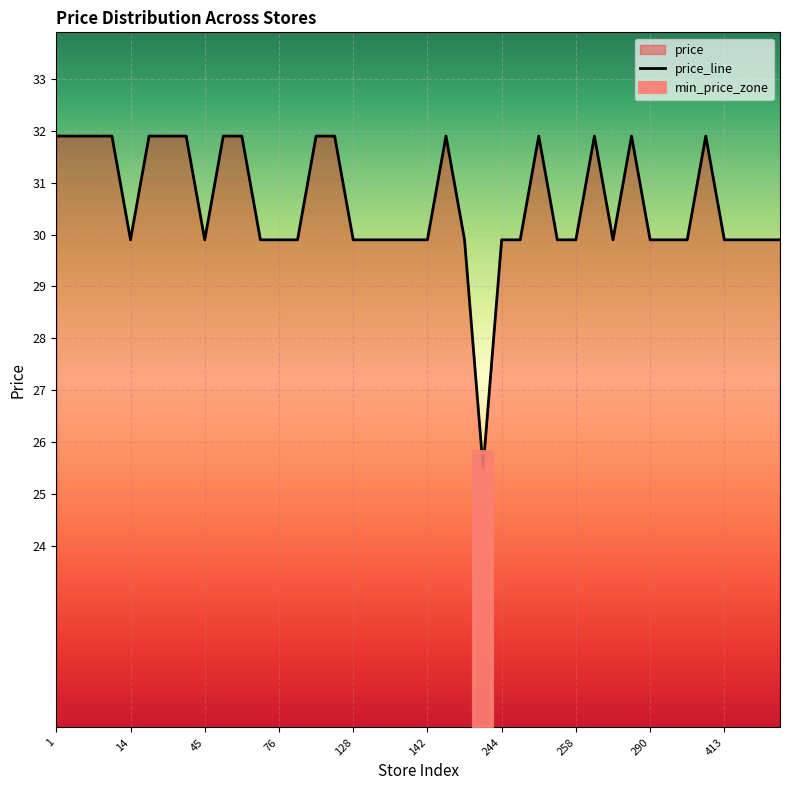

Does the chart display data point markers on the line(s)?

No